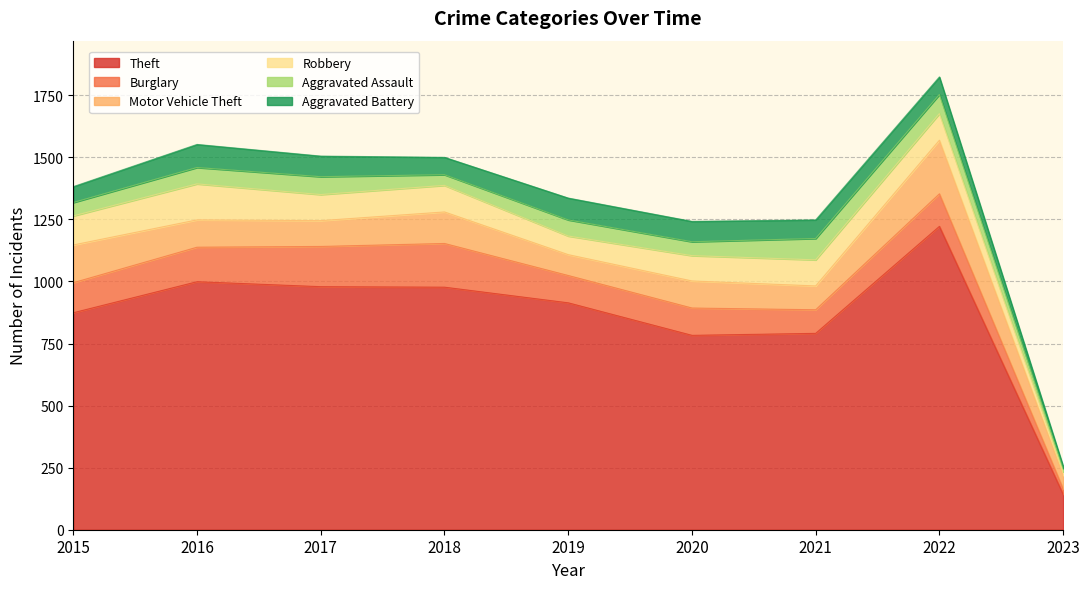

At 2018, list the series in order from largest to smallest.

Theft, Burglary, Motor Vehicle Theft, Robbery, Aggravated Battery, Aggravated Assault